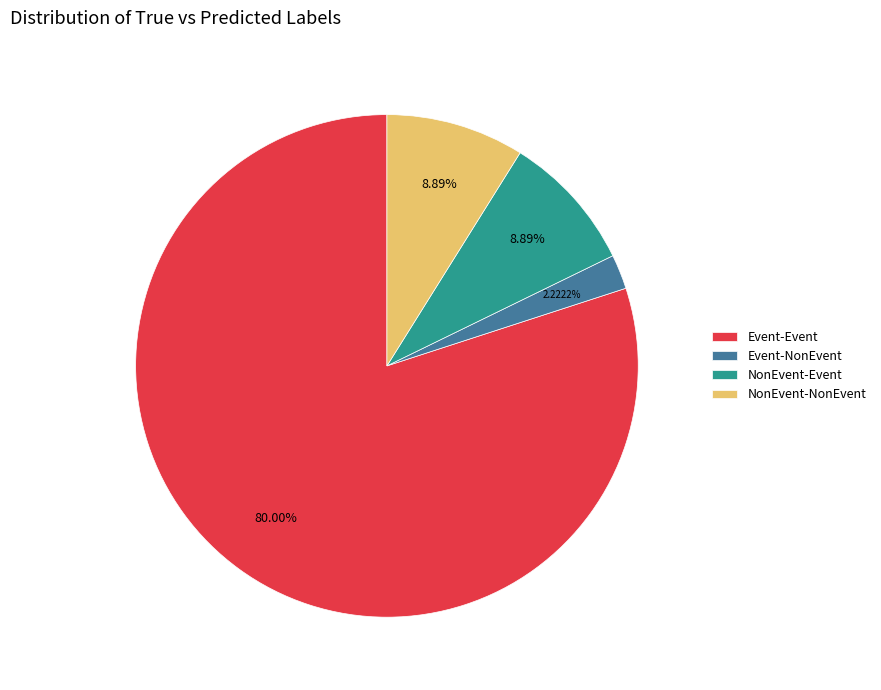

Is it true that Event-NonEvent is 2% of the pie?

True